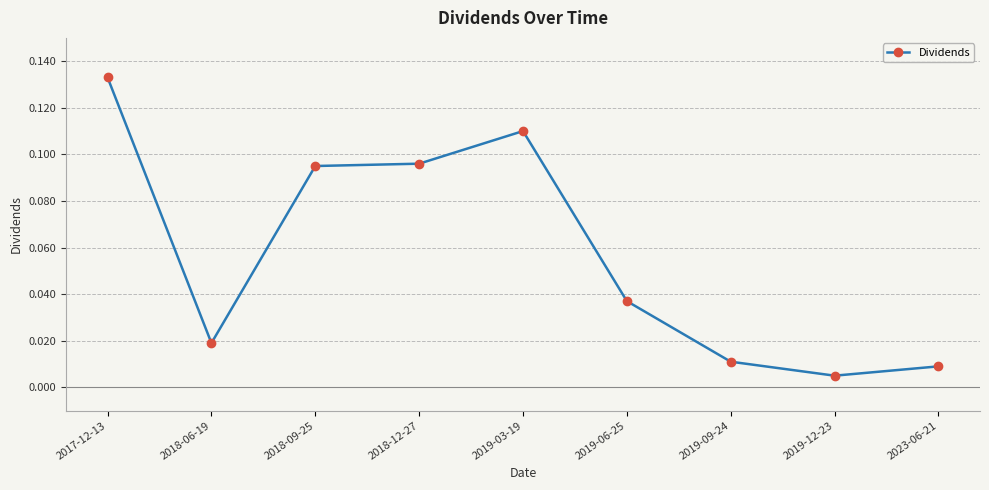

At which label is the value closest to 0?

2019-12-23